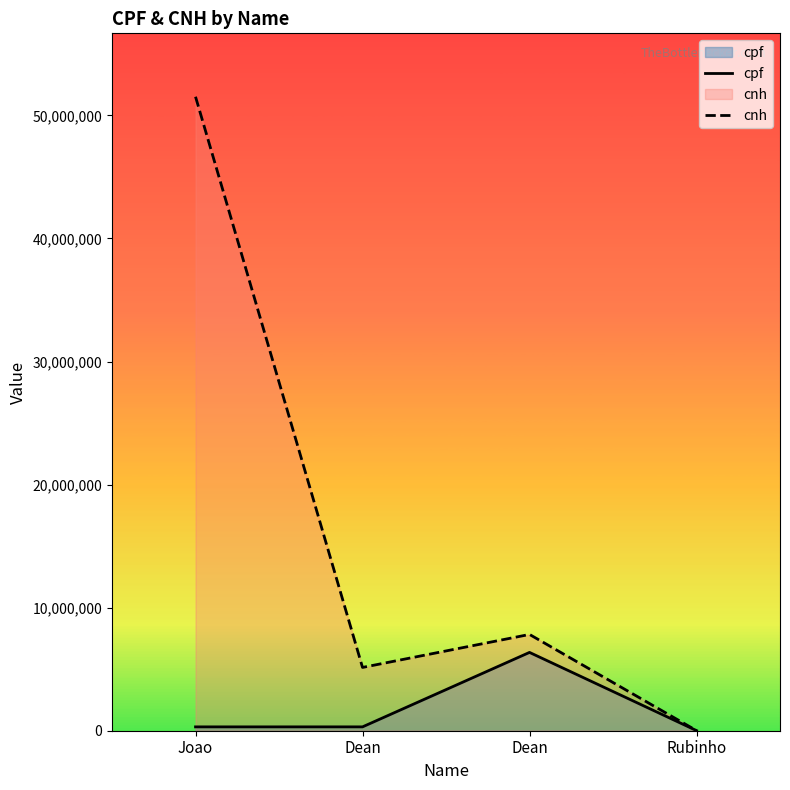

What is the spread (max minus min) of values at Dean?

4829028